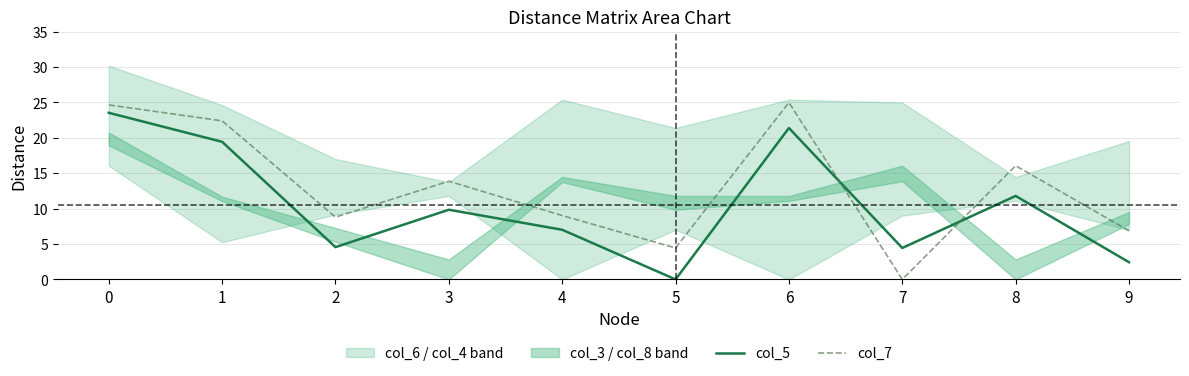

Which series ends up on top after the final intersection of col_7 and col_5?

col_7